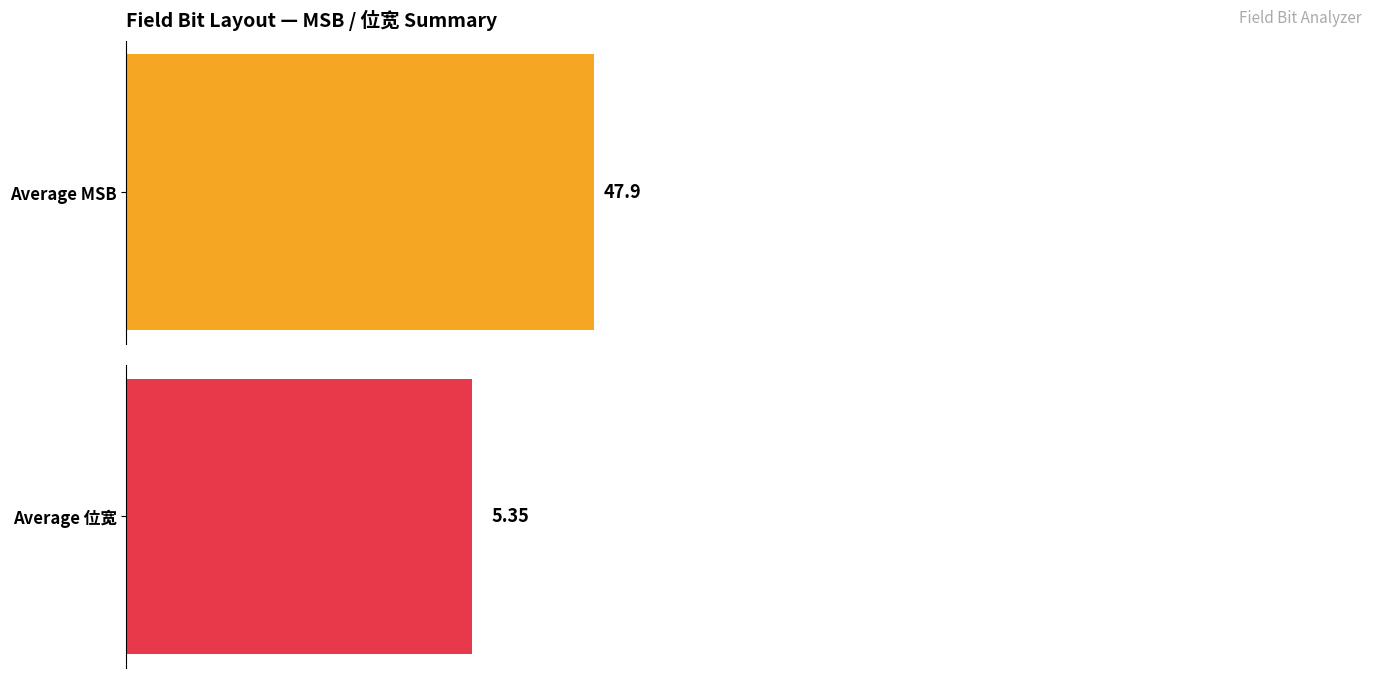

Does the chart contain stacked bars?

No